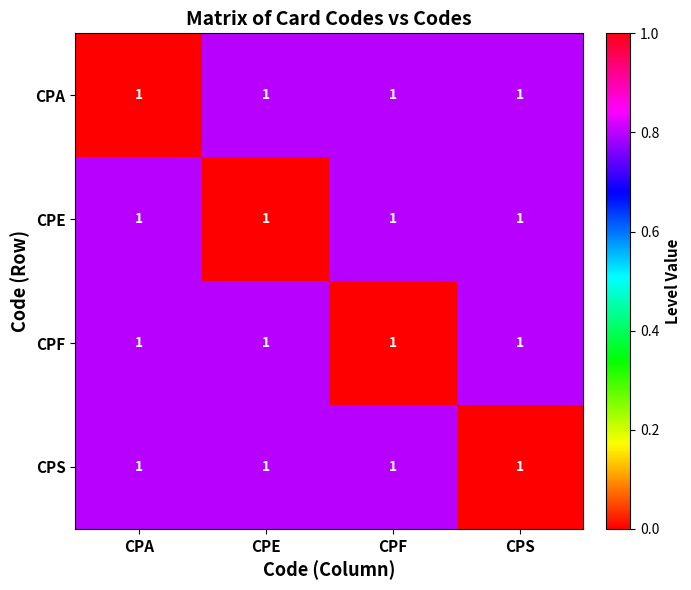

At which category does the chart reach its peak across all series?

CPE